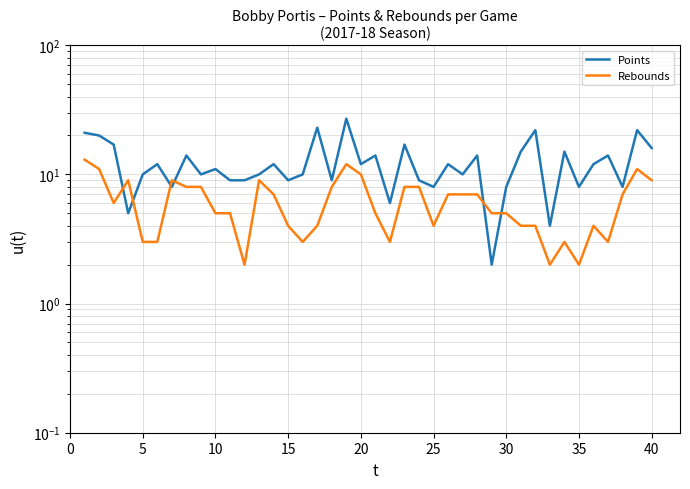

Which series has the largest range (max minus min)?

Points